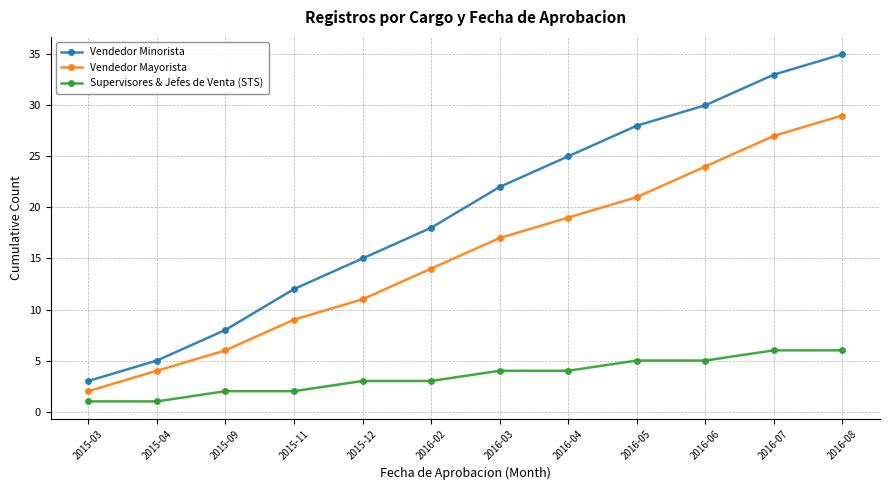

Is it true that Vendedor Mayorista equals 27 at 2016-07?

True